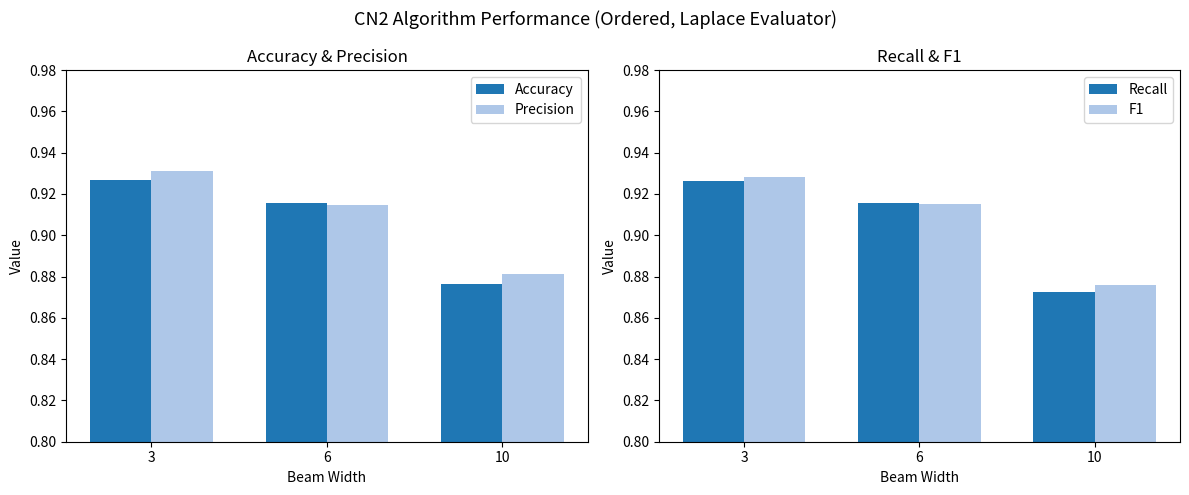

Which series changed the most between 3 and 10?

Recall